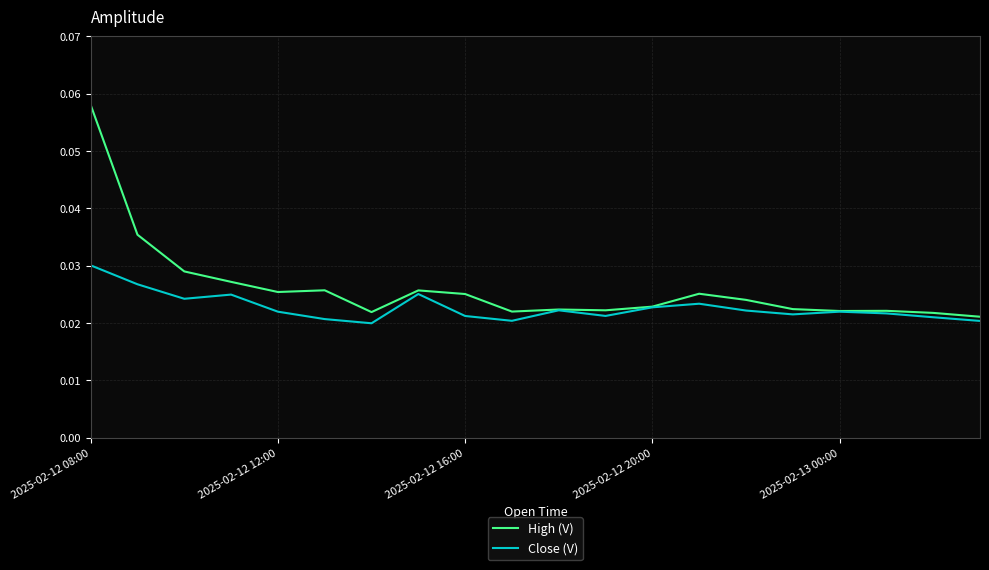

Rank the series by their maximum value, from highest to lowest.

High (V), Close (V)